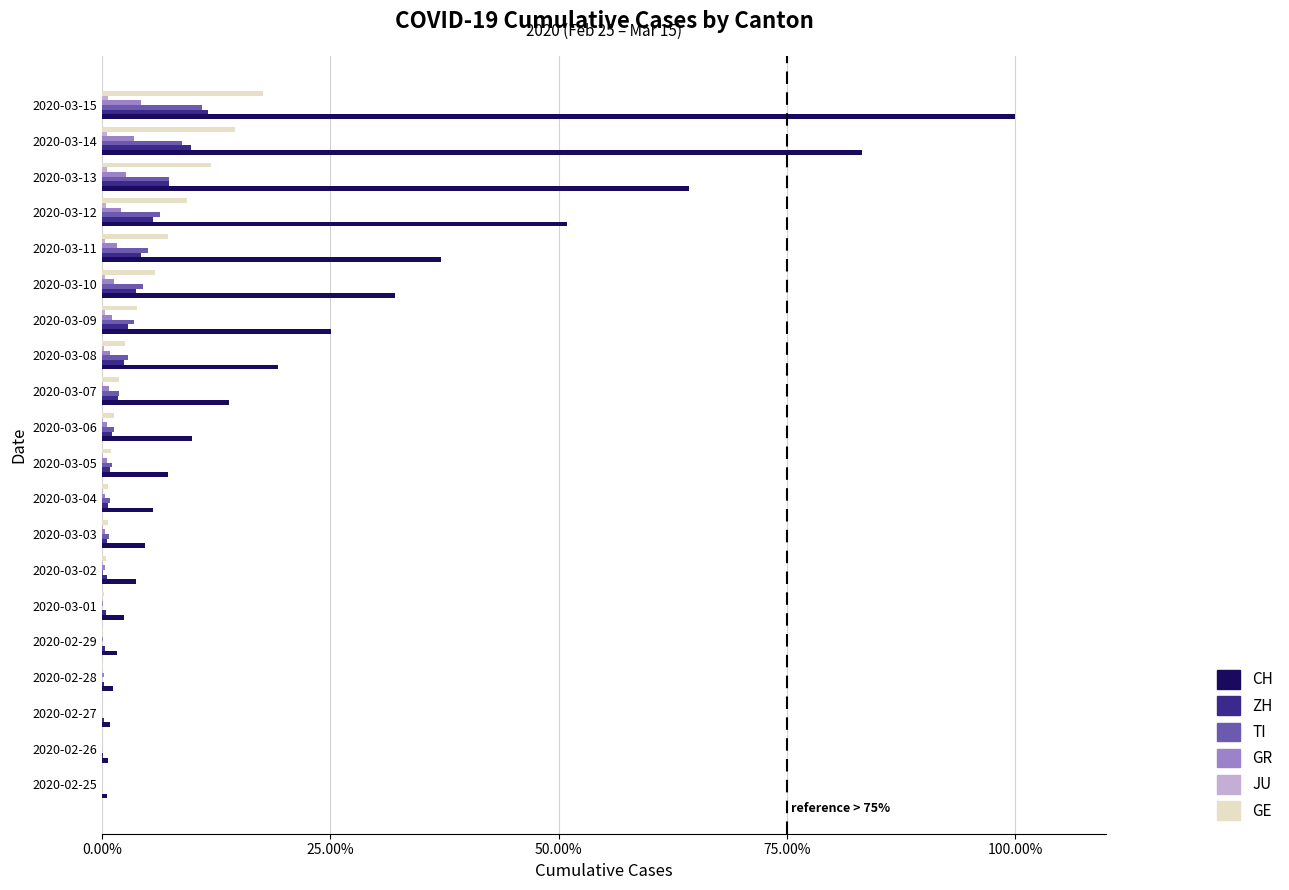

At which category is the sum across all series the highest?

2020-03-15